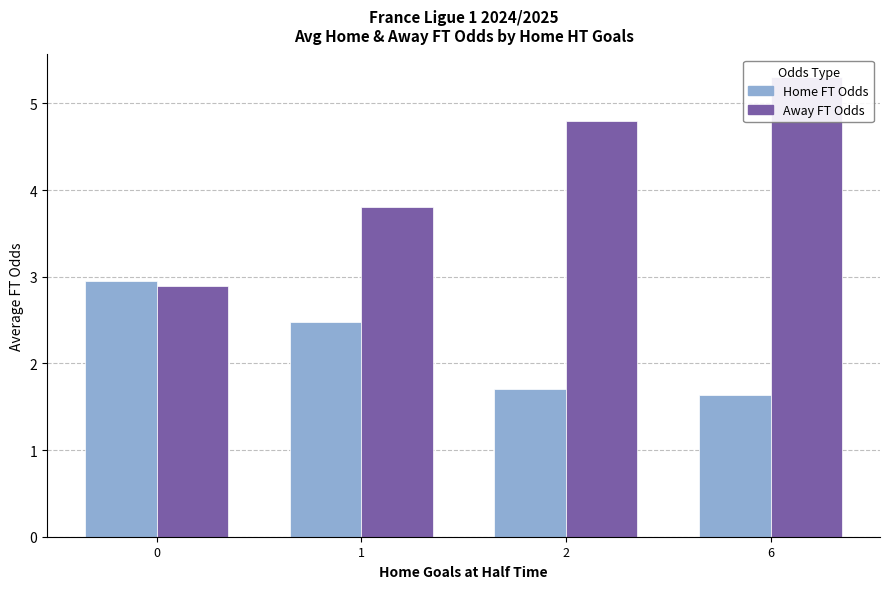

At which label does Away FT Odds first exceed 4?

2